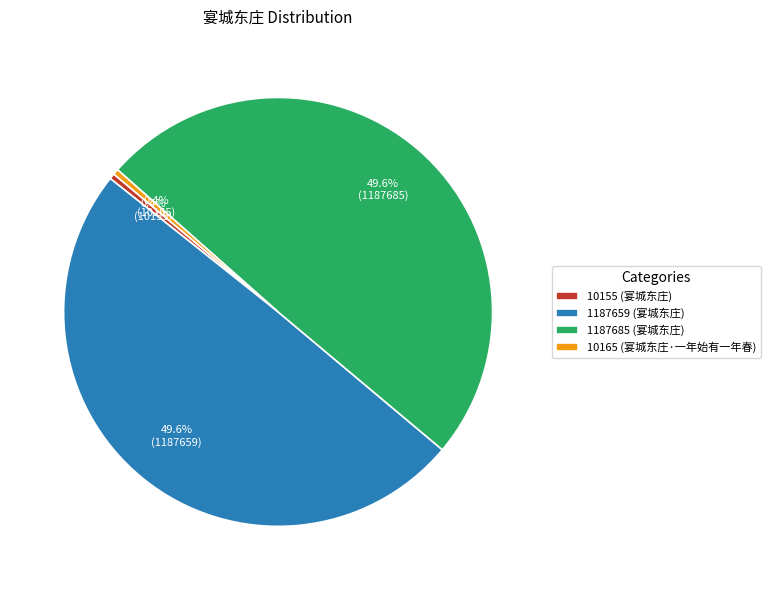

To the nearest percent, what is the difference between the largest and smallest slice percentages?

49%